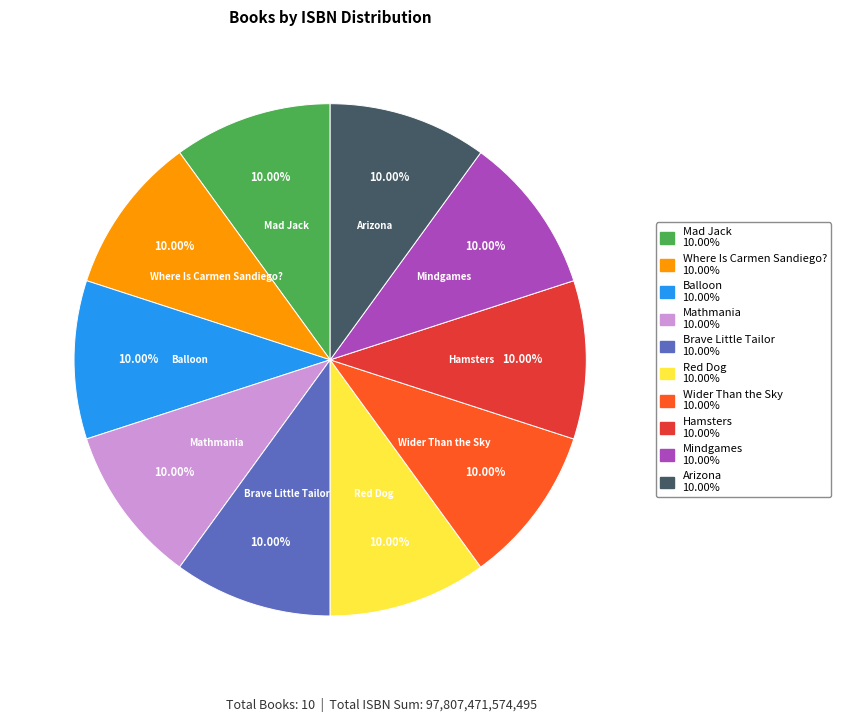

To the nearest percent, what percentage of the pie is Balloon?

10%